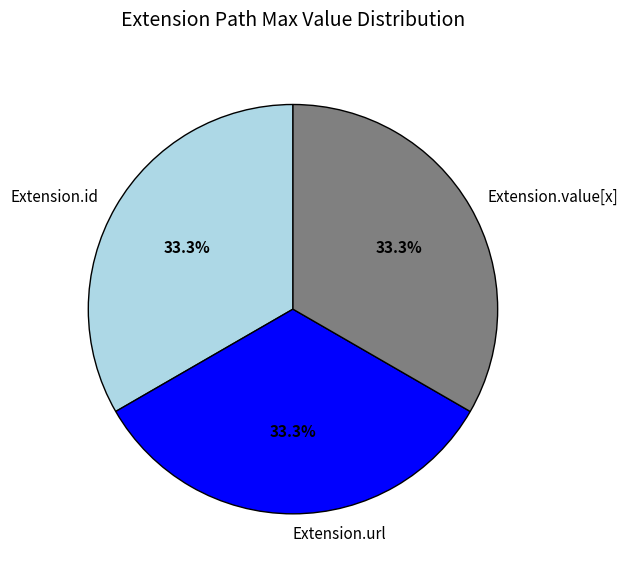

What percentage is NOT represented by Extension.url?

66.7%